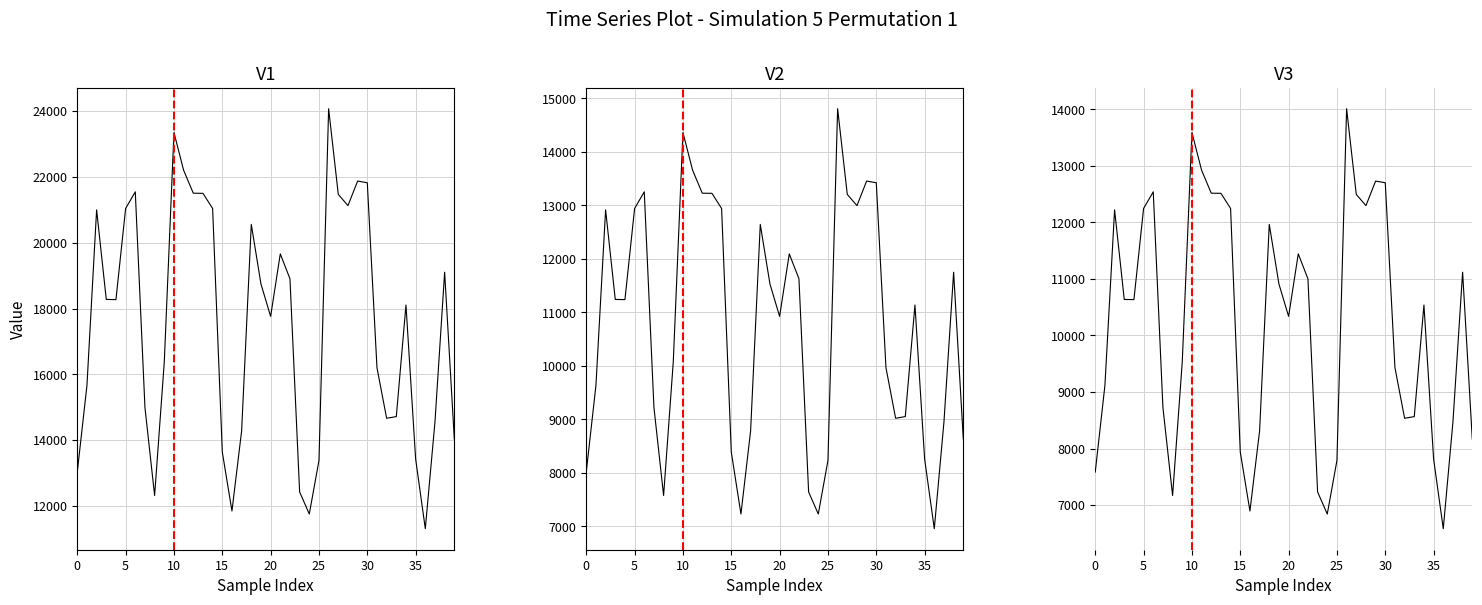

Which series has the widest spread of values?

Scen_2